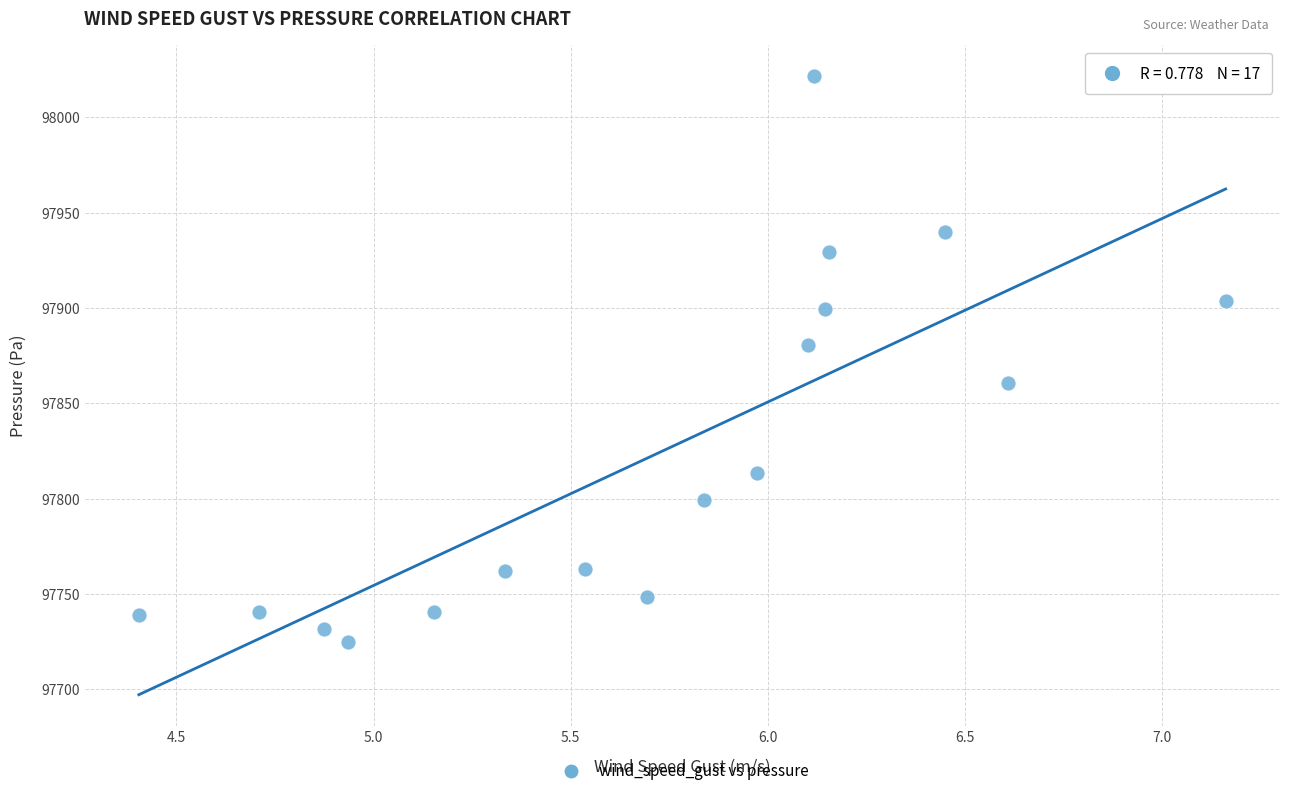

What Y value in the scatter plot is closest to 97873?

97880.7